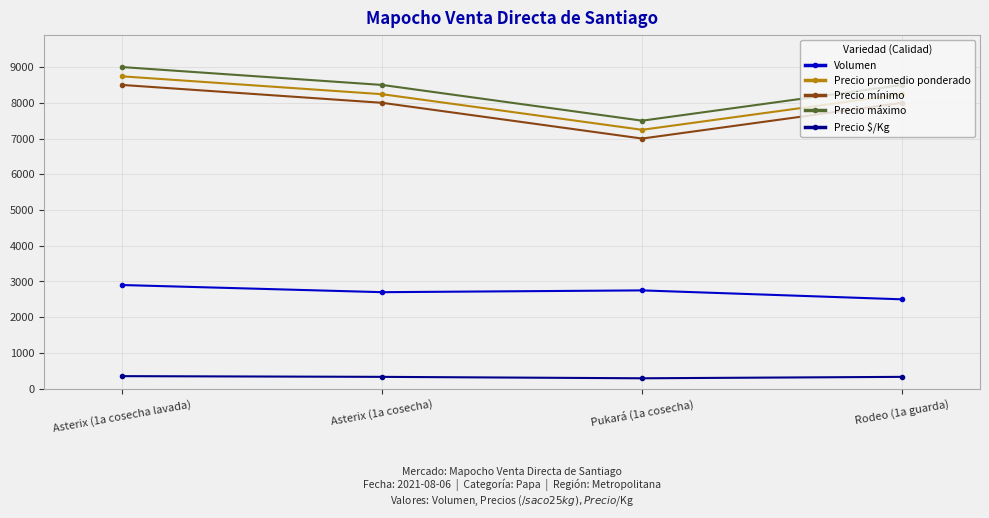

True or false: Precio máximo and Volumen cross at least once.

False